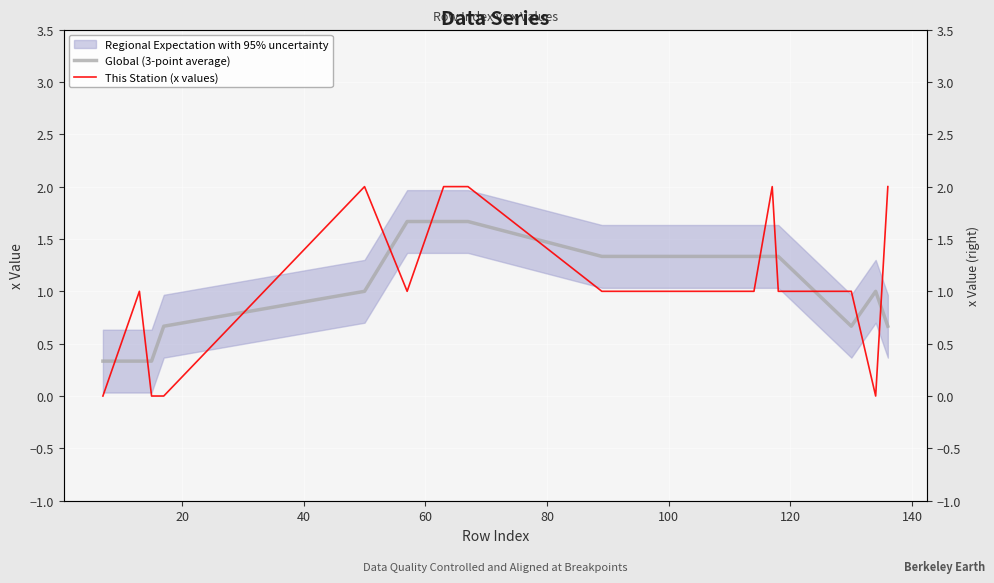

At how many categories does at least one series exceed 0?

15